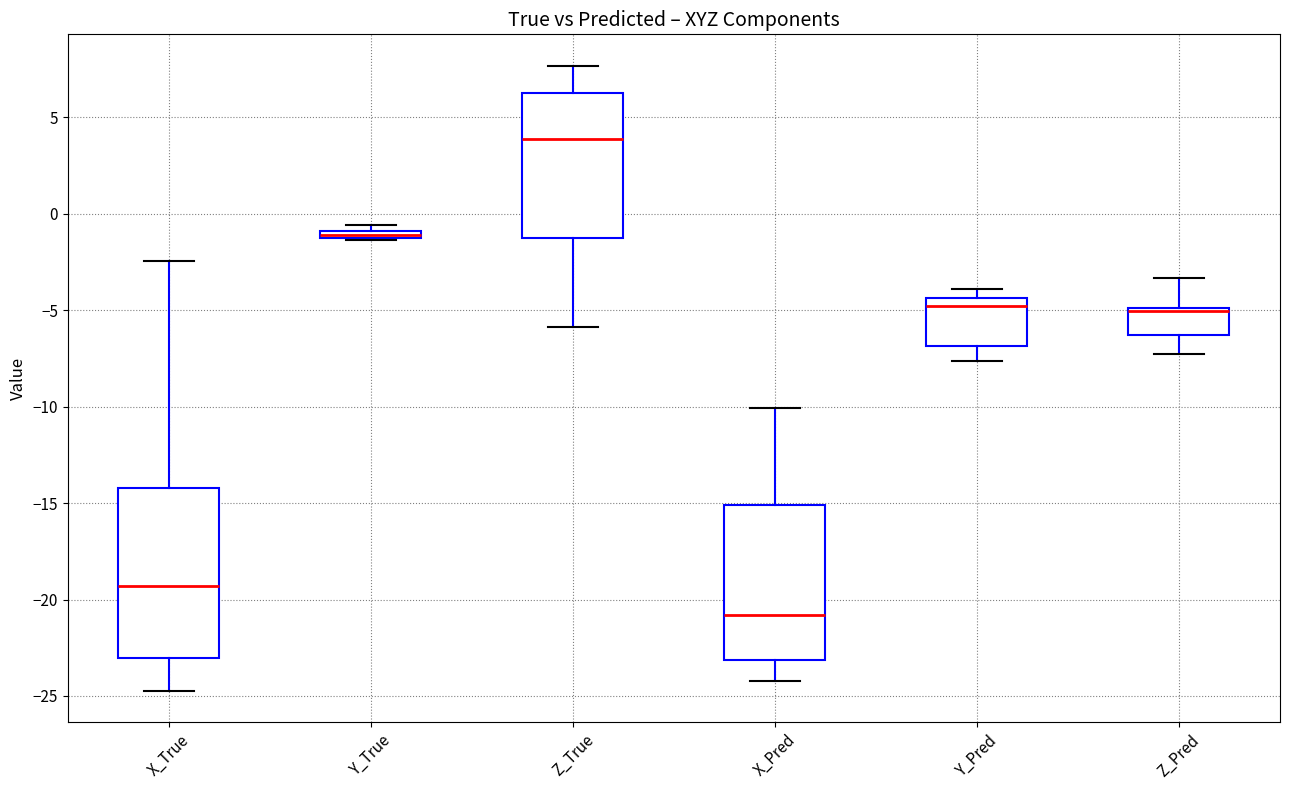

Which box's median line is the lowest?

X_Pred